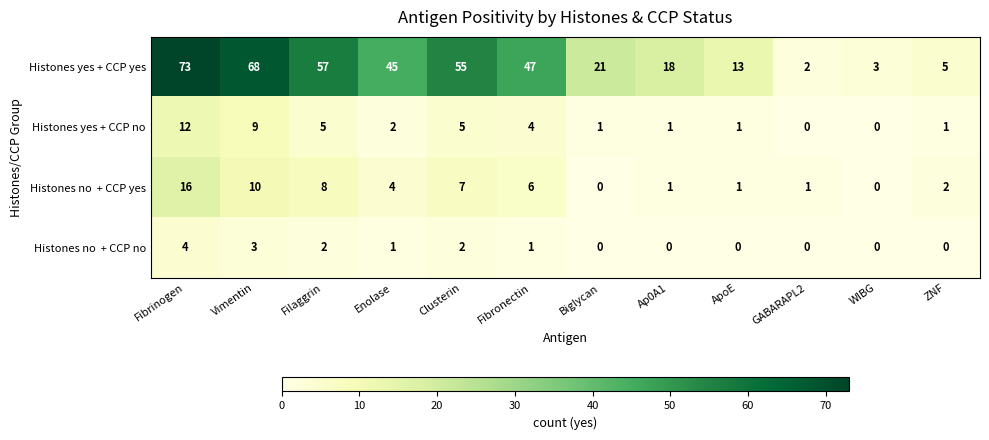

How many categories are shown in the chart?

12